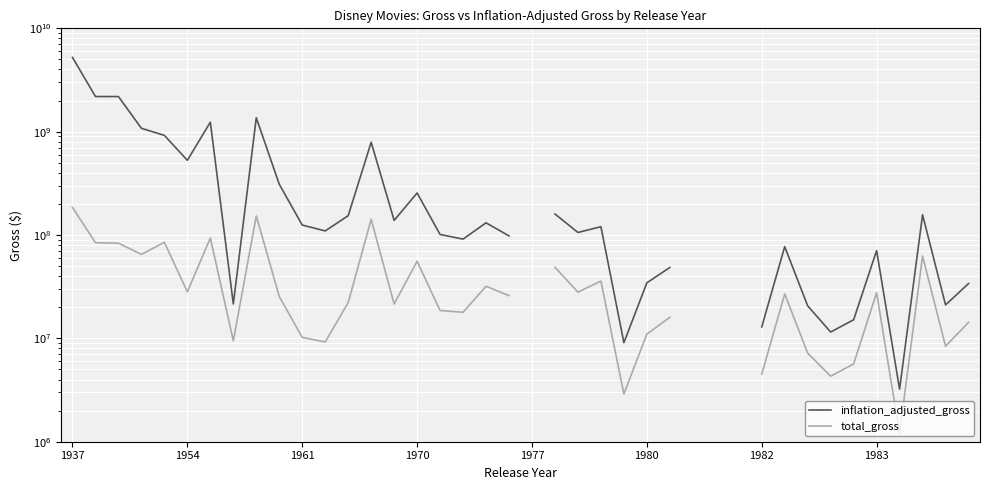

The value of total_gross at 1982 is 4500000.0. True or false?

True